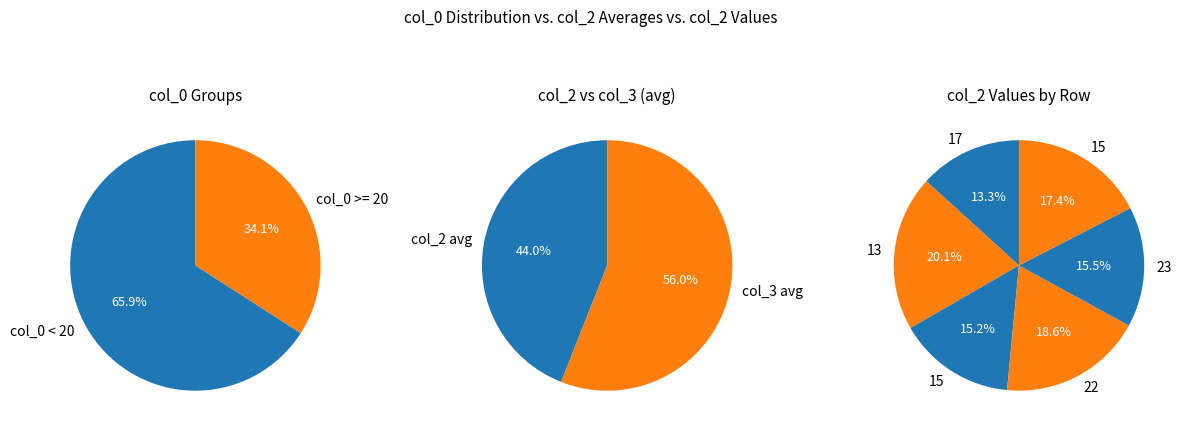

Which category has the biggest portion of the pie?

13